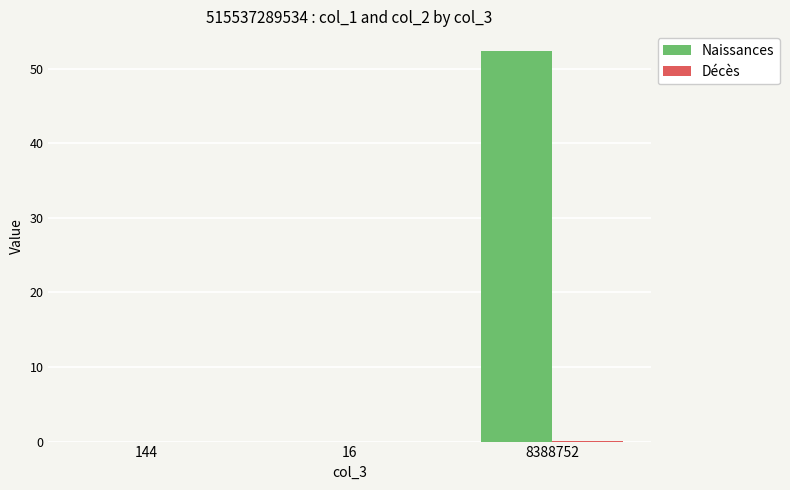

Which series changed the most between 16 and 8388752?

Naissances